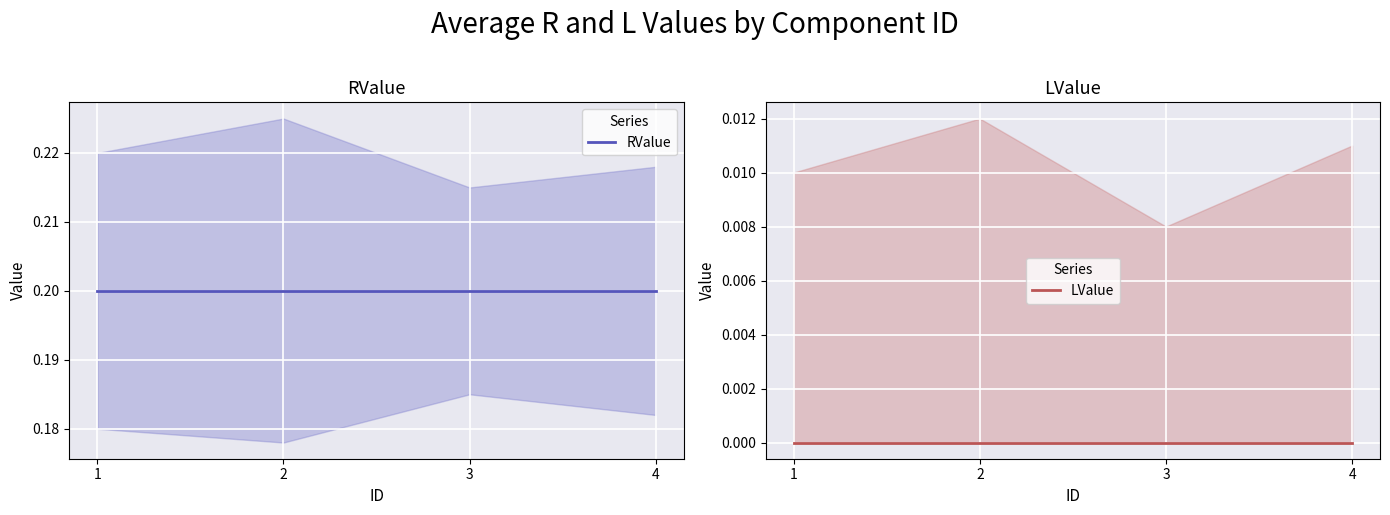

Which has a higher value, 4 or 3?

4